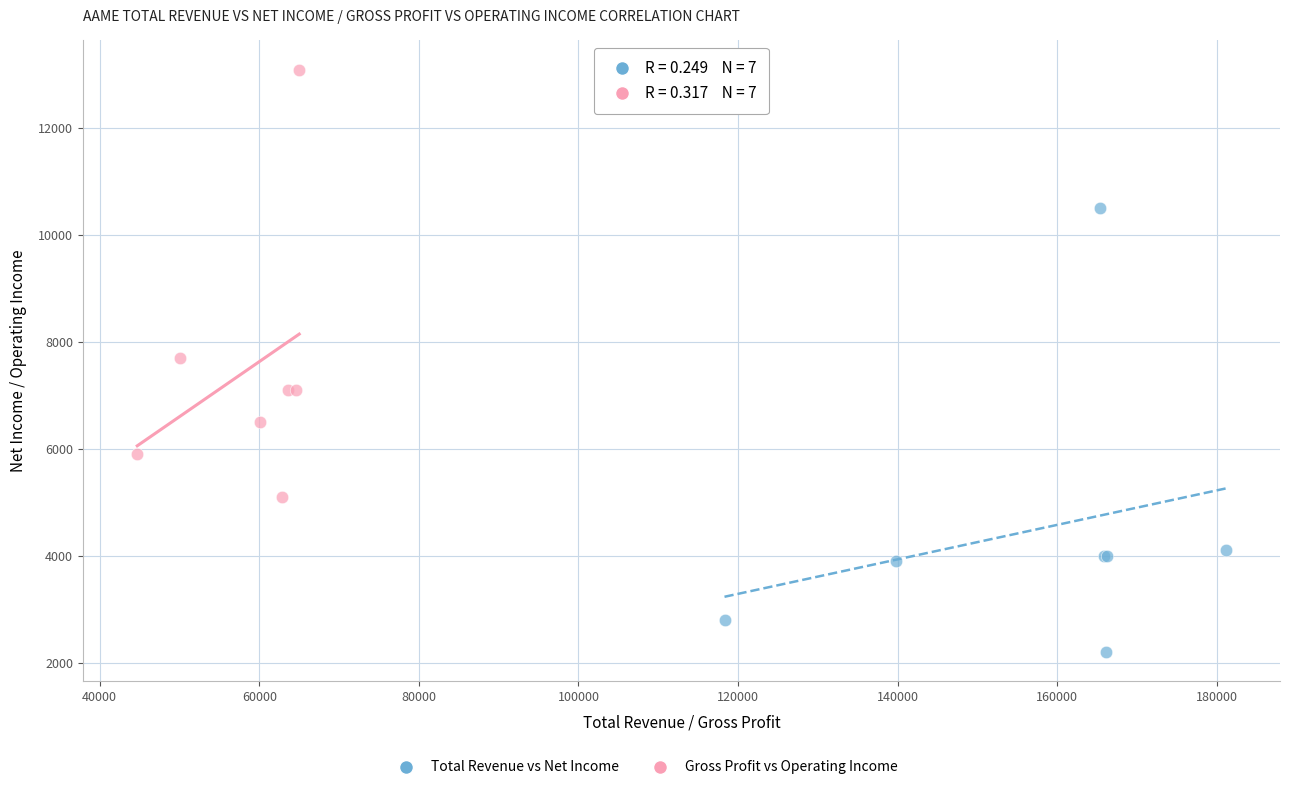

Which series contains the highest Y value?

Gross Profit vs Operating Income